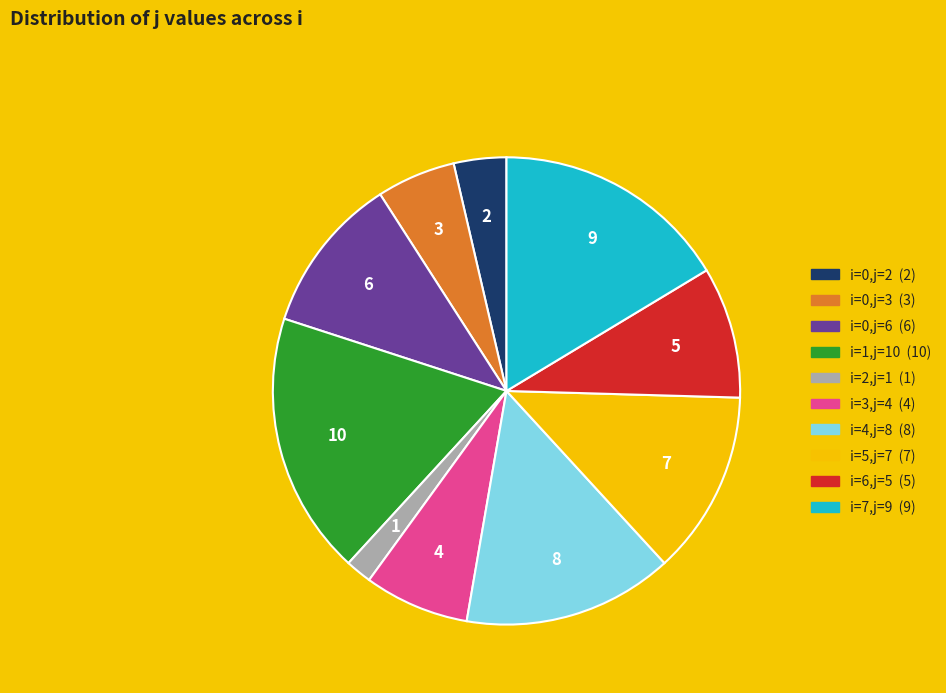

Is there any slice that represents more than half of the pie?

No